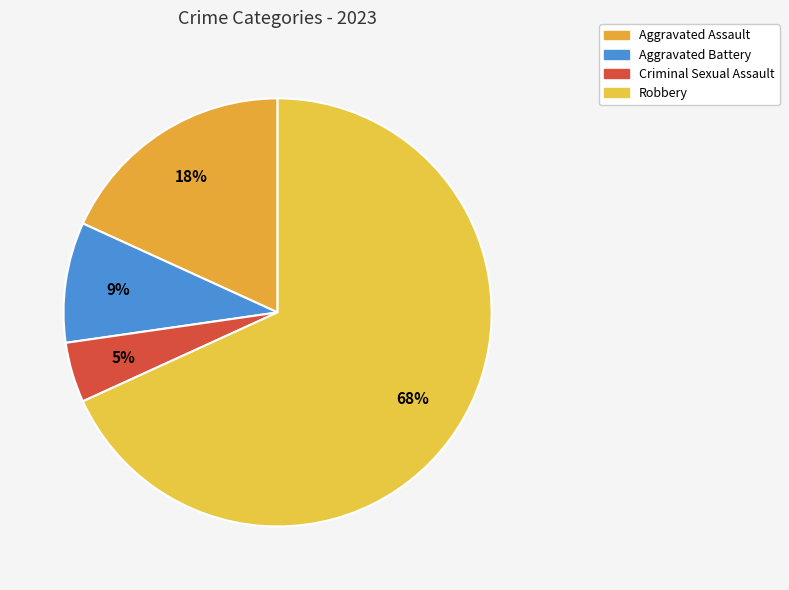

How many segments does this pie chart have?

4